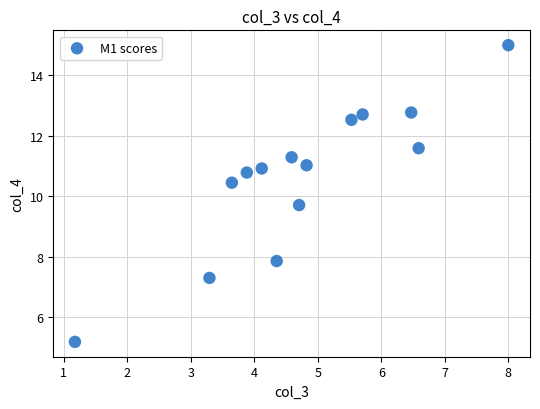

What is the range of X values (max minus min)?

6.8